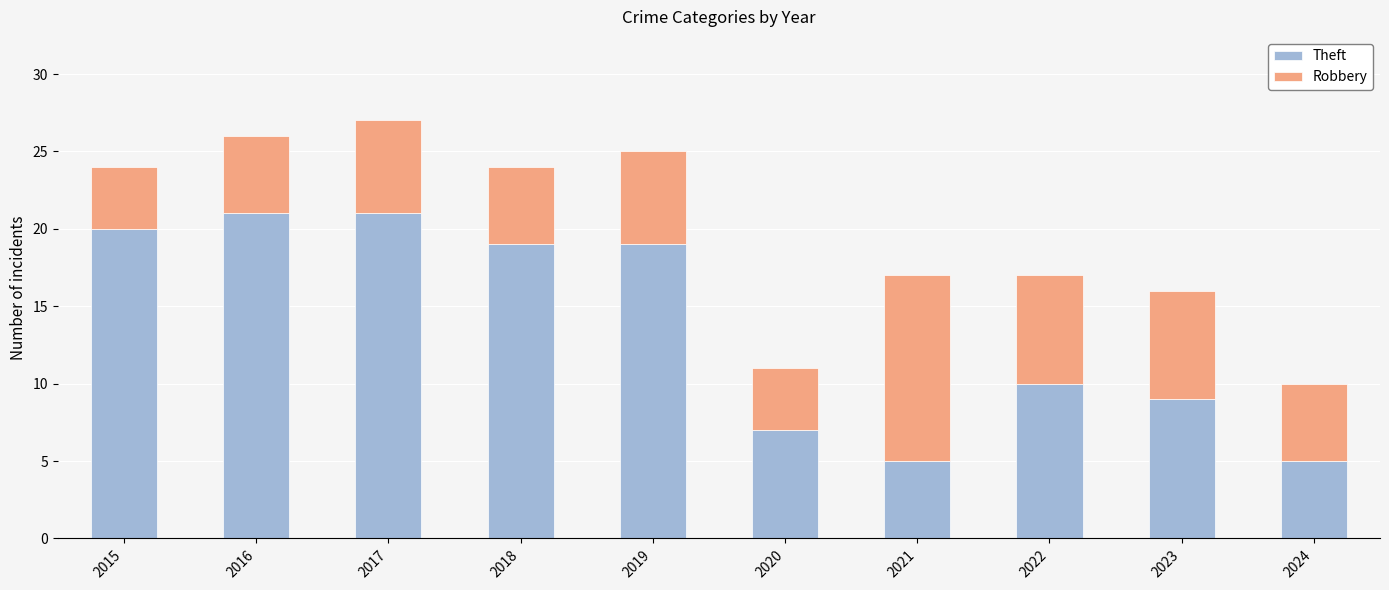

What is the minimum value for Theft?

5